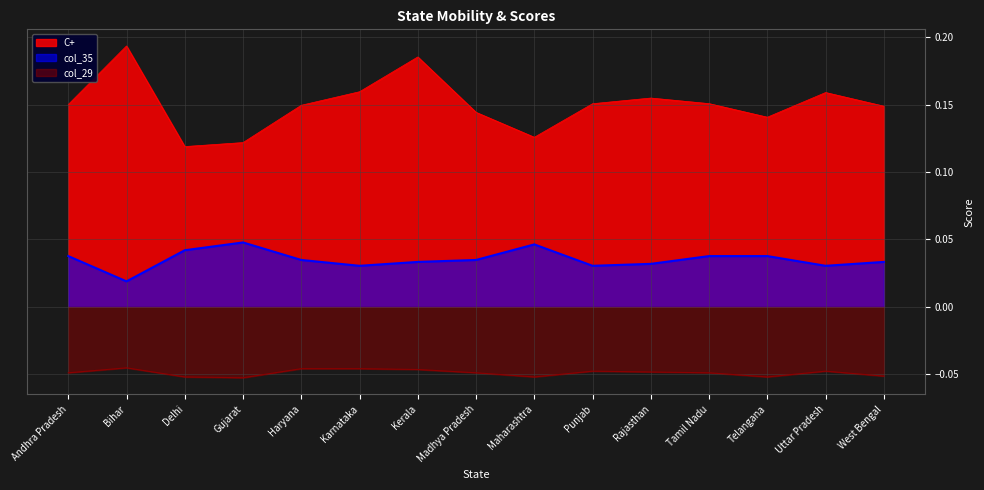

What is the label of the 4th point from the left?

Gujarat